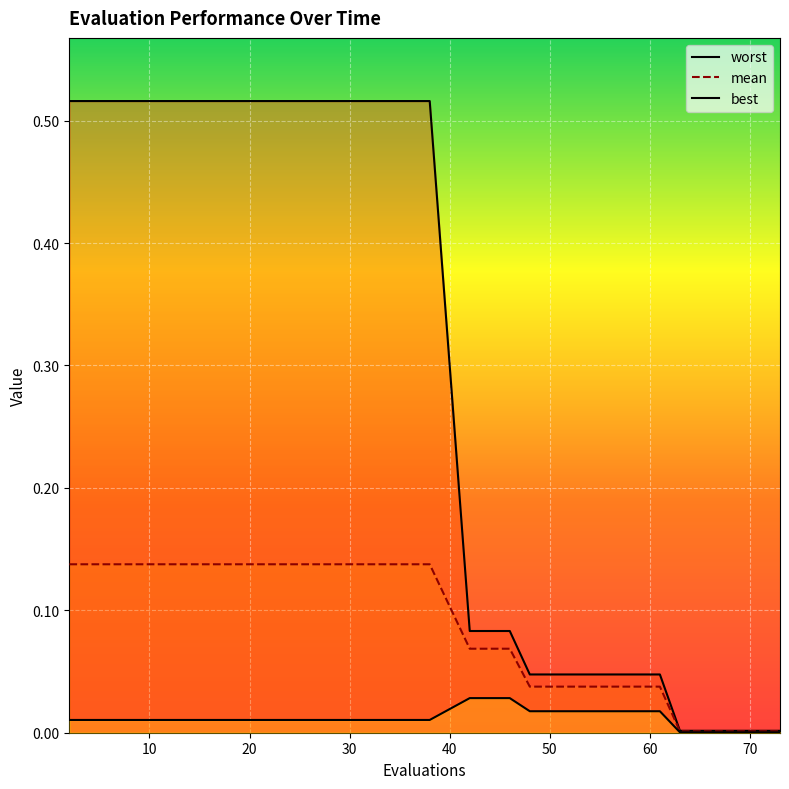

True or false: mean has more than 0 points higher than both neighbors.

False